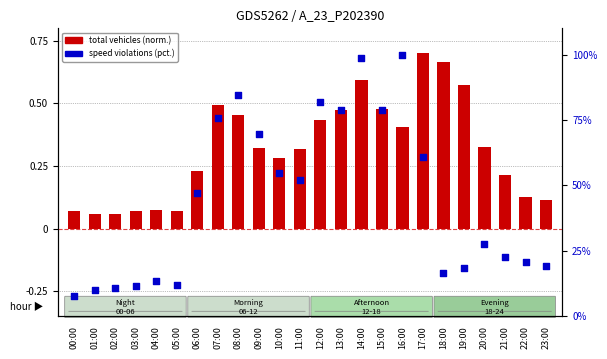

What is the total value across all series at 05:00?

12.2